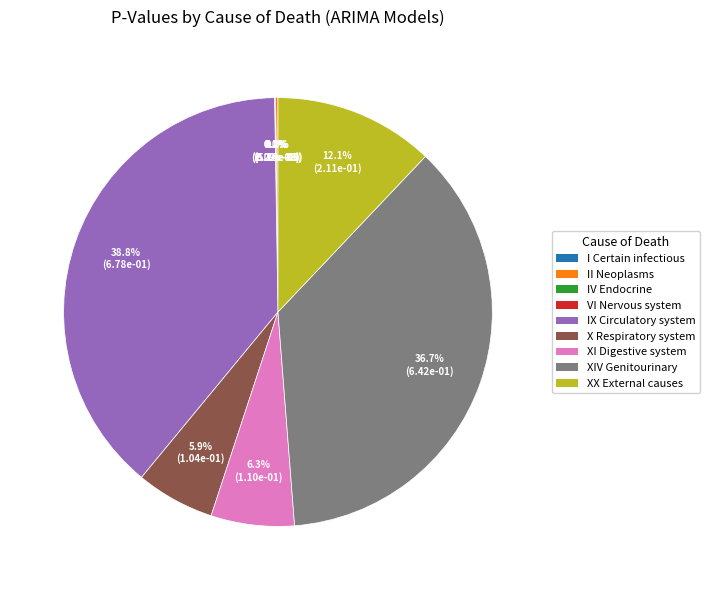

Is there a majority slice in this chart?

No